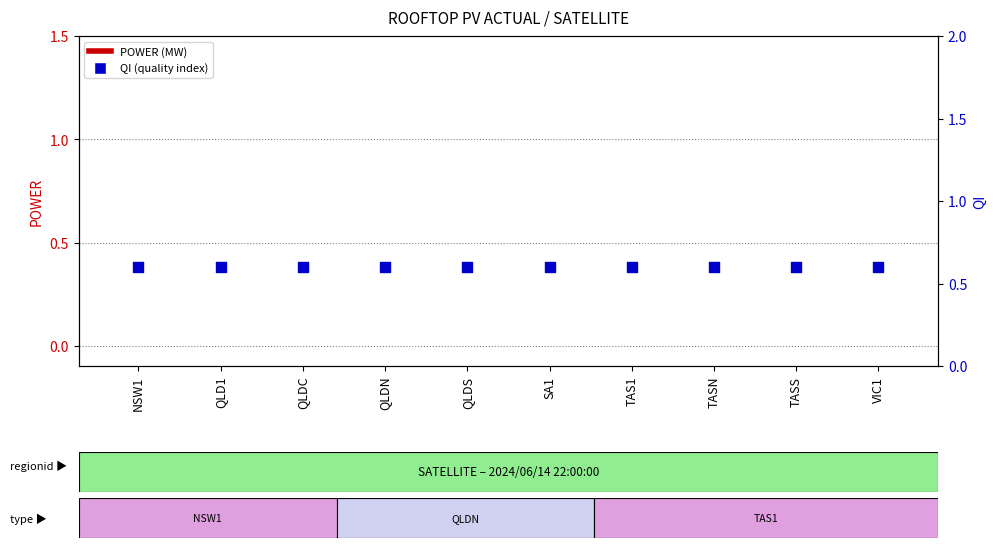

What is the total value across all series at TASN?

0.6